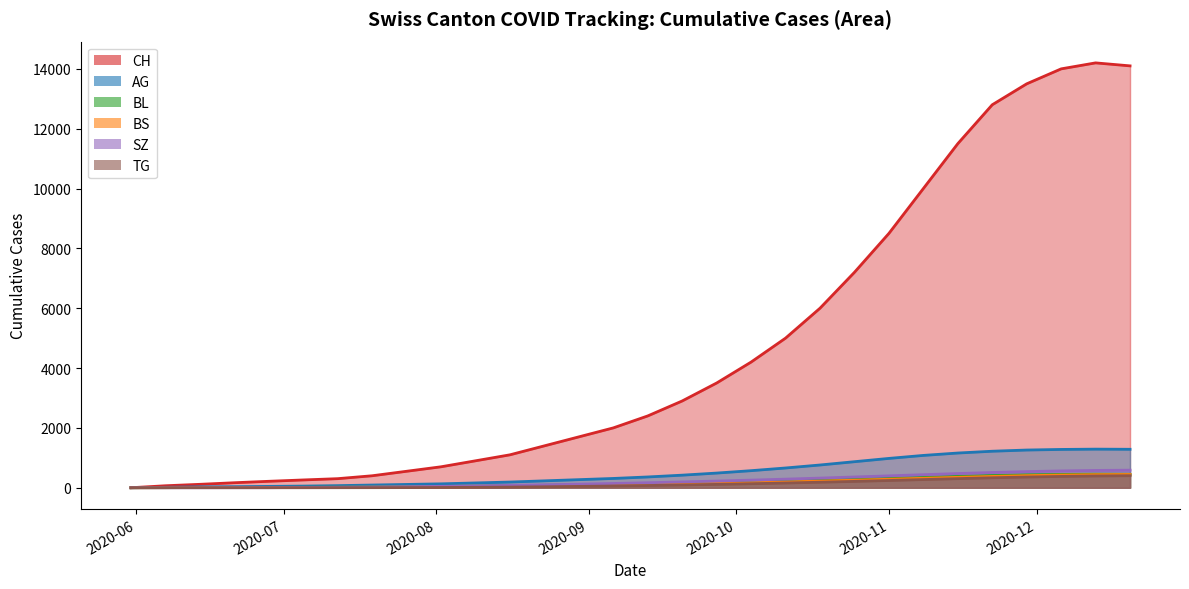

What are all the series names shown in the legend?

CH, AG, BL, BS, SZ, TG